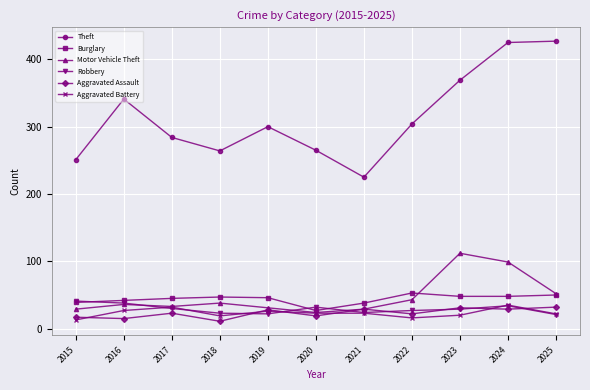

What is the sum of all Motor Vehicle Theft values?

526